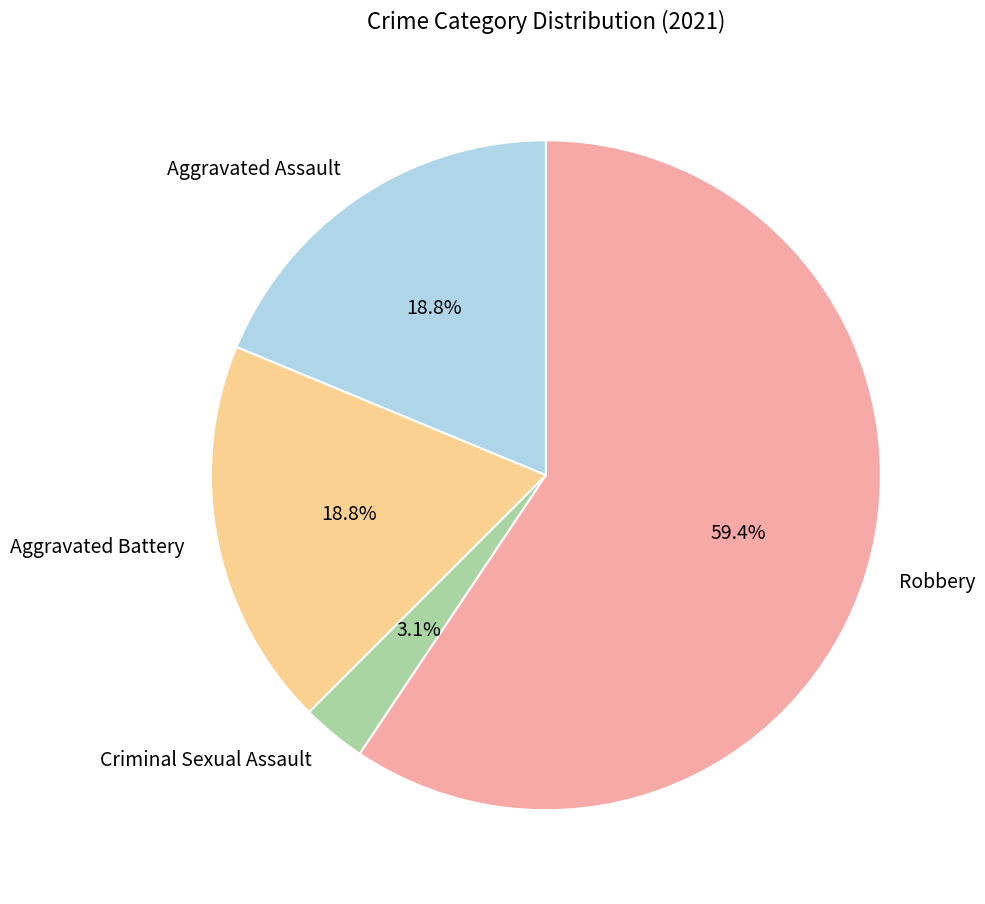

Combined, do Aggravated Battery and Criminal Sexual Assault account for over 50%?

No